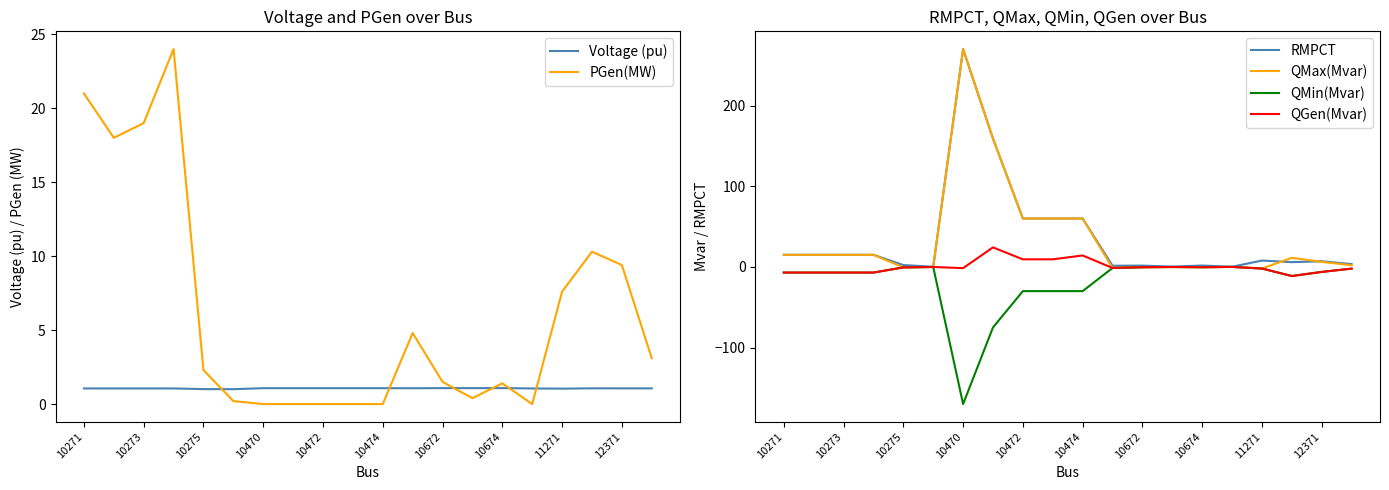

The QMax(Mvar) series shows -0.6 at 10275. True or false?

True